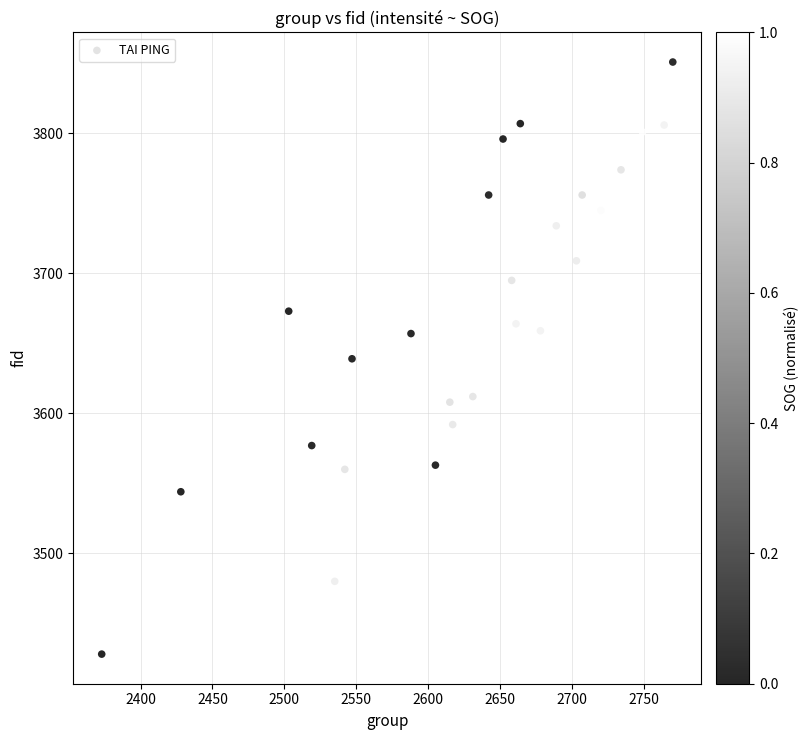

What is the range of Y values (max minus min)?

423